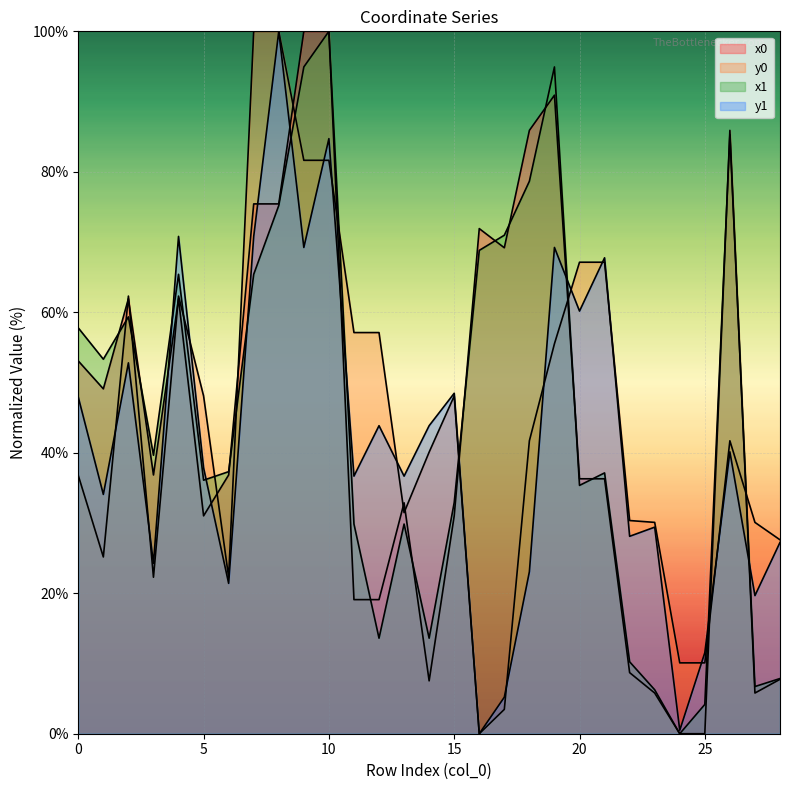

Between which two adjacent categories do y0 and x1 first intersect?

1 and 2